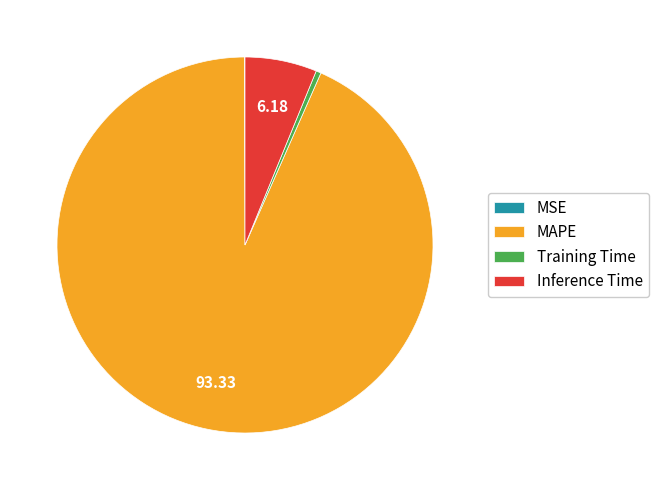

Is there any slice that represents more than half of the pie?

Yes